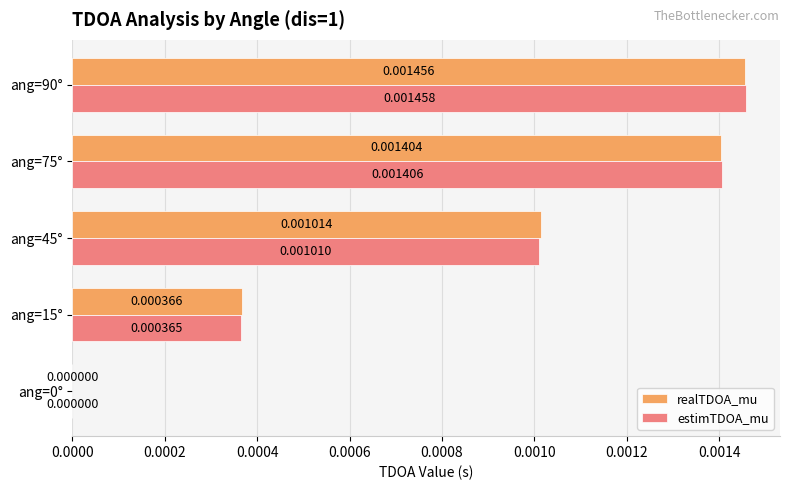

Between ang=15° and ang=90°, which series saw the biggest shift?

estimTDOA_mu